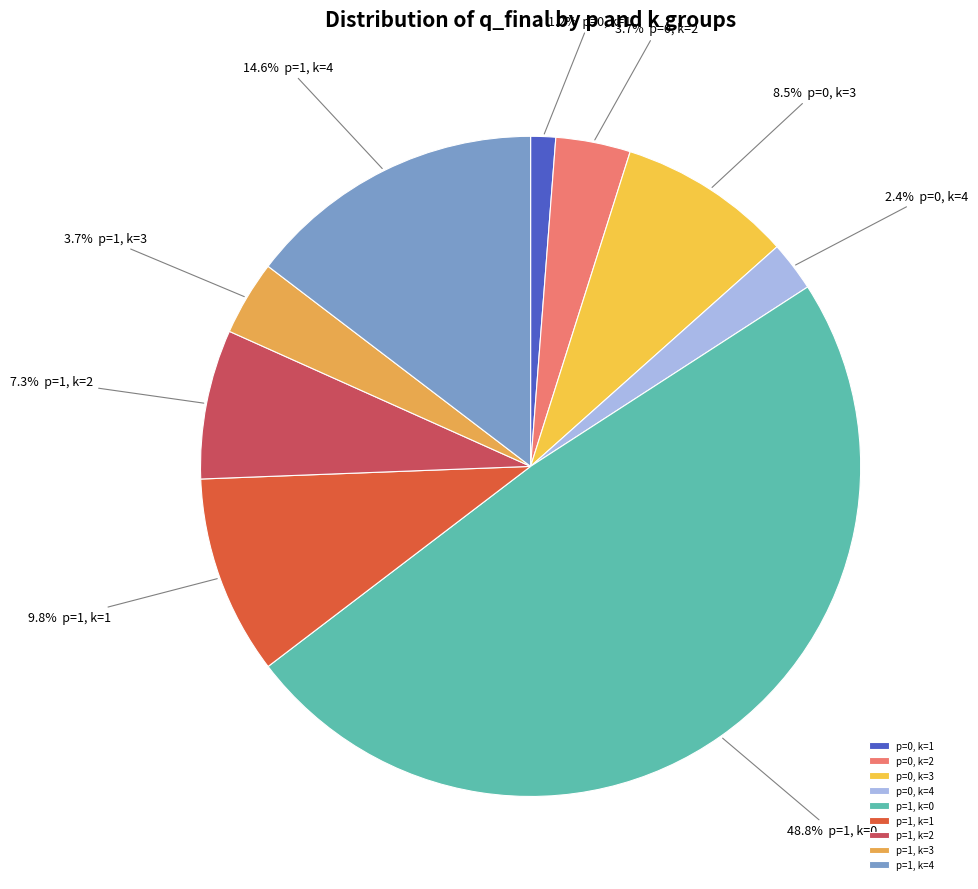

What is the largest slice in the pie chart?

p=1, k=0